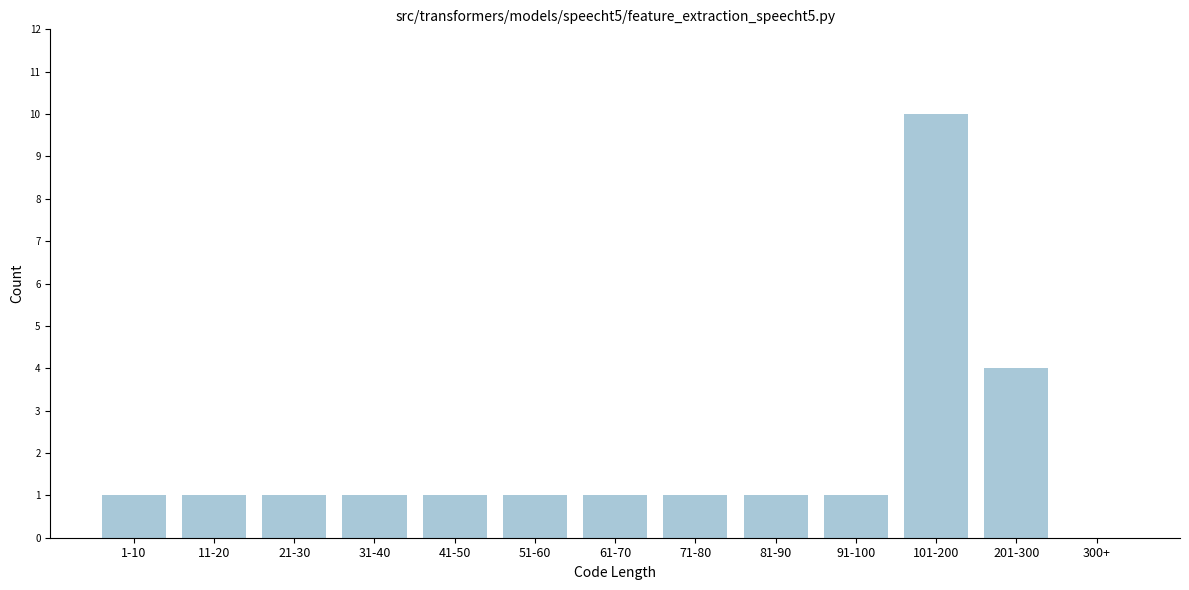

Reading left to right, extract all data points from this chart.

1-10=1	11-20=1	21-30=1	31-40=1	41-50=1	51-60=1	61-70=1	71-80=1	81-90=1	91-100=1	101-200=10	201-300=4	300+=0